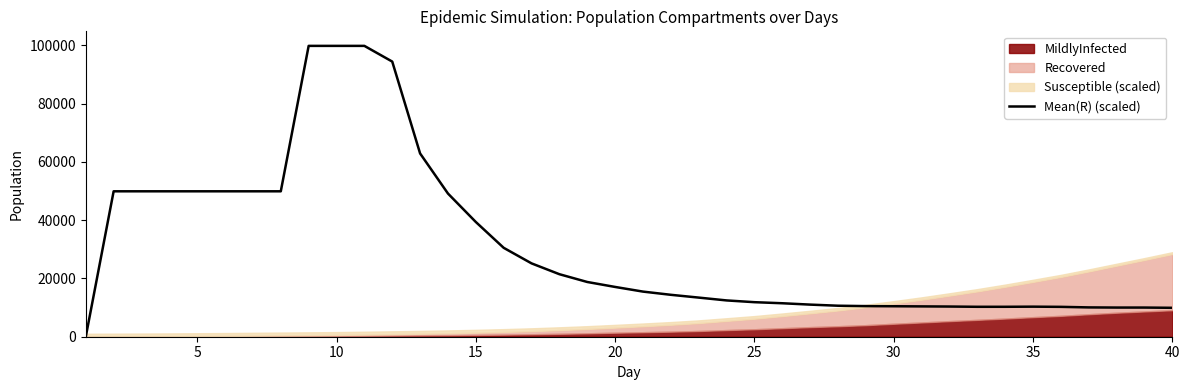

The value of Mean(R) (scaled) at 20 is 17088.7. True or false?

True